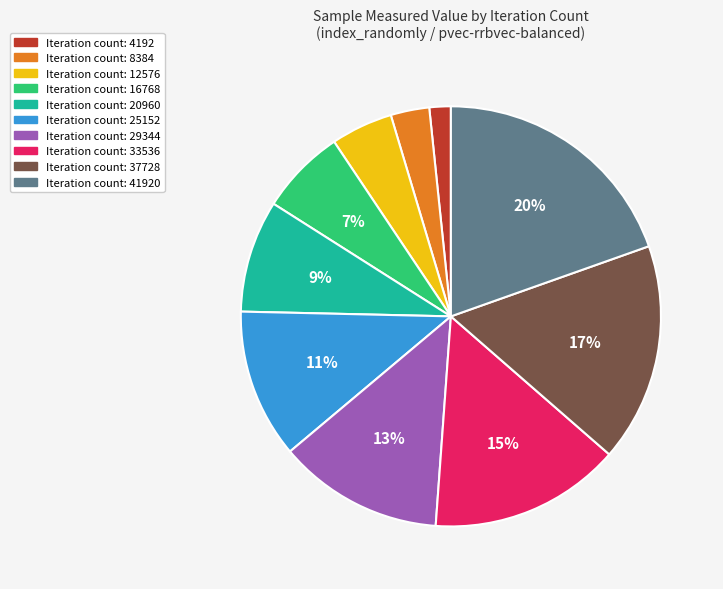

How many slices are in this pie chart?

10